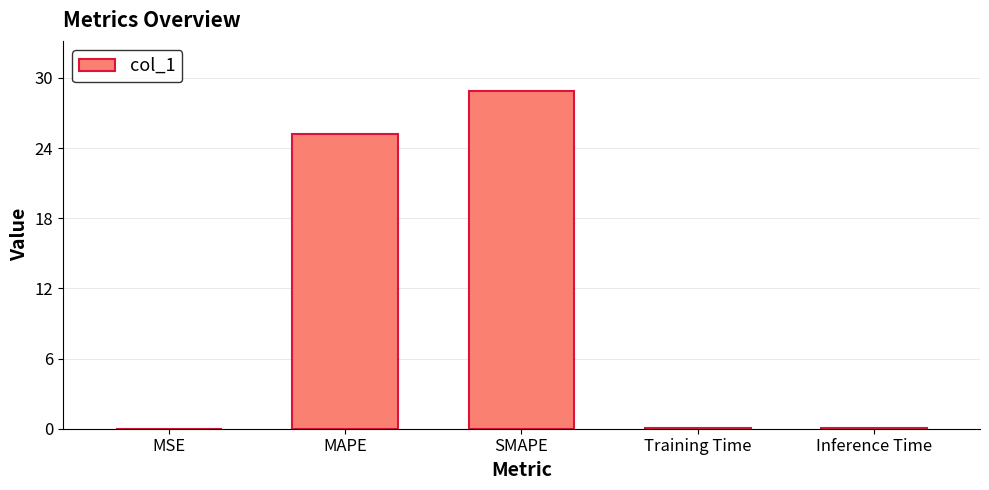

Is it true that the value at MAPE is 44.5?

False